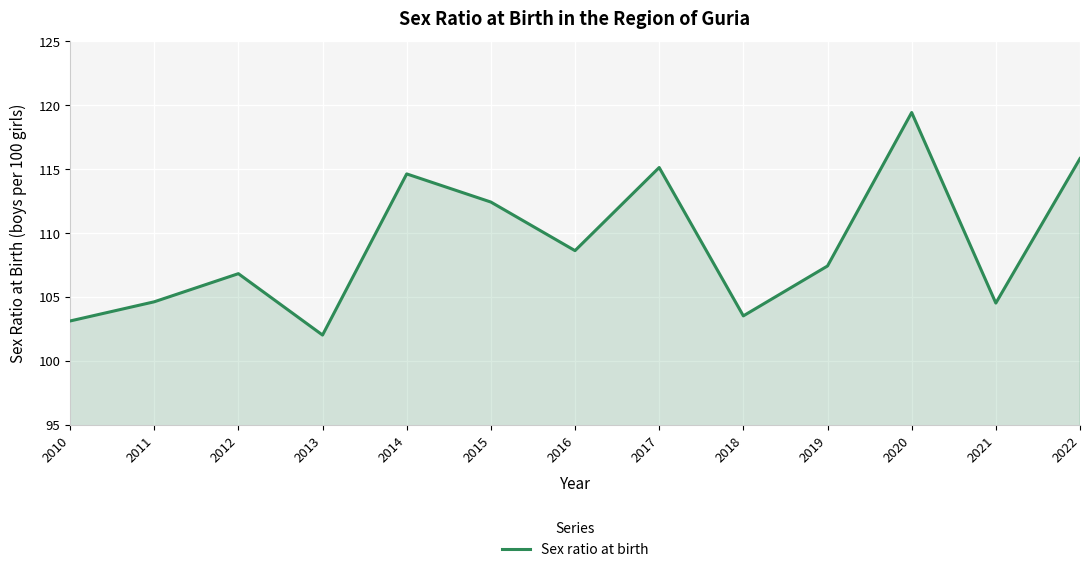

At which category does the chart reach its minimum across all series?

2013